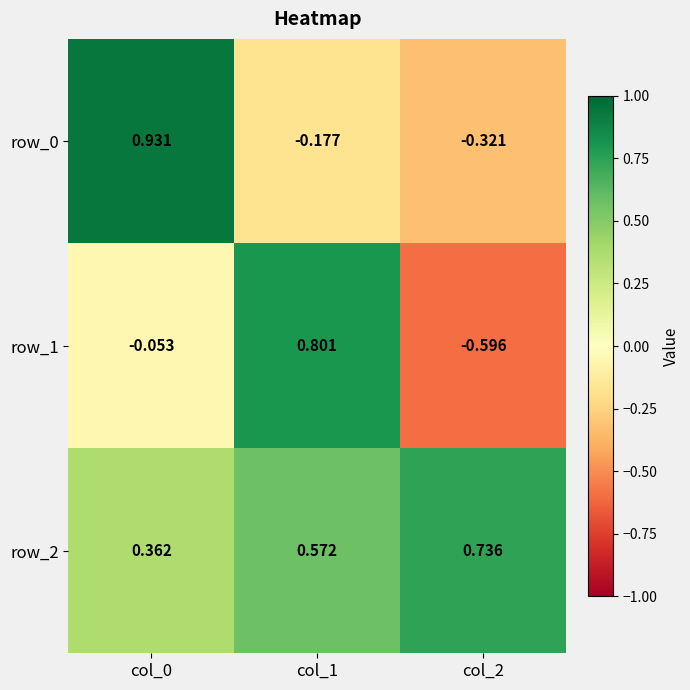

How many series are shown in this chart?

3